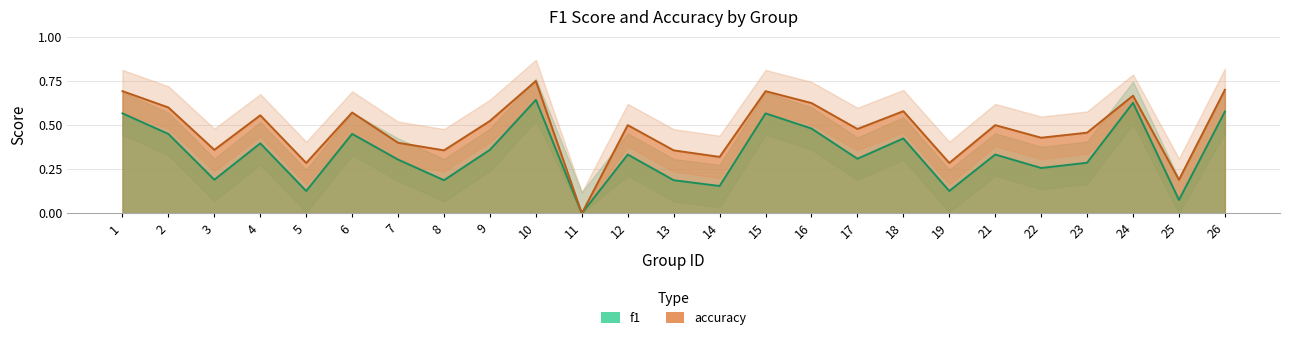

At which label does accuracy reach its peak?

10